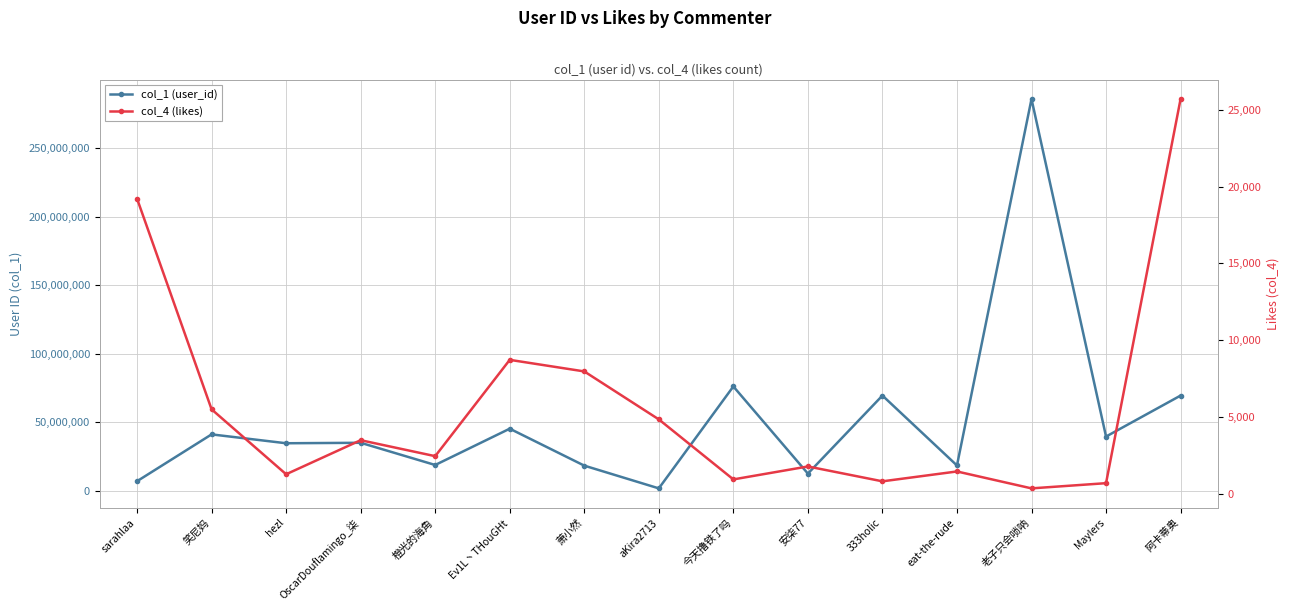

Is this an area chart (filled region under the line)?

No